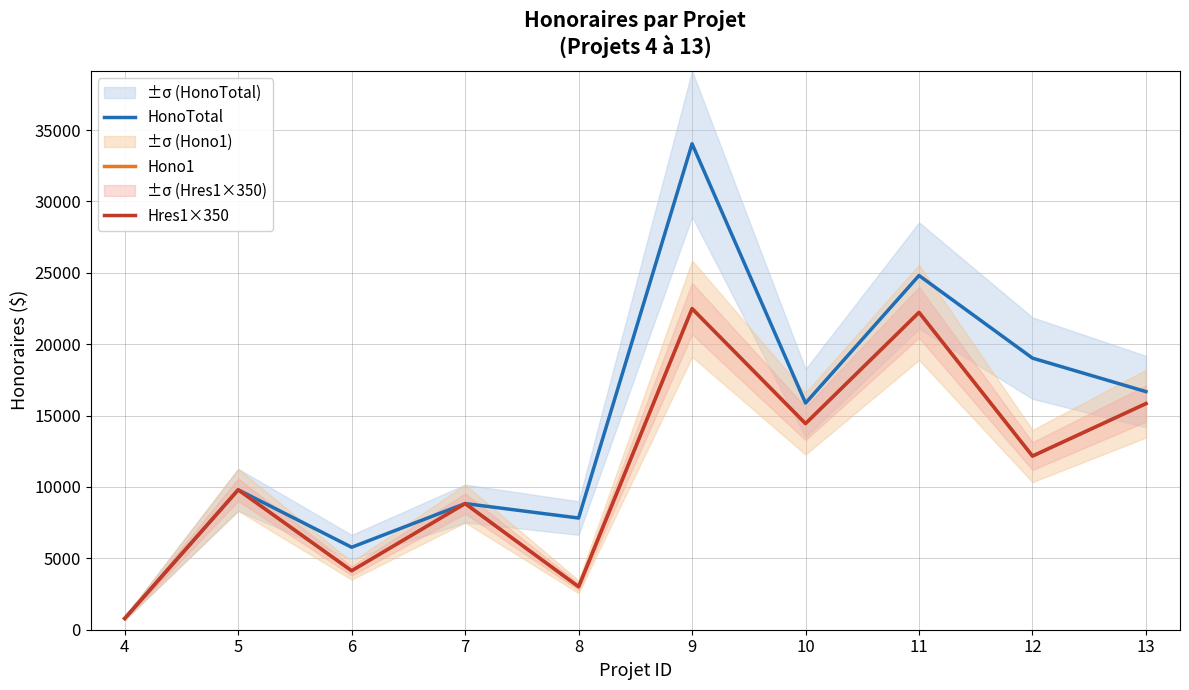

In Hono1, how many points are higher than both neighbors (excluding endpoints)?

4